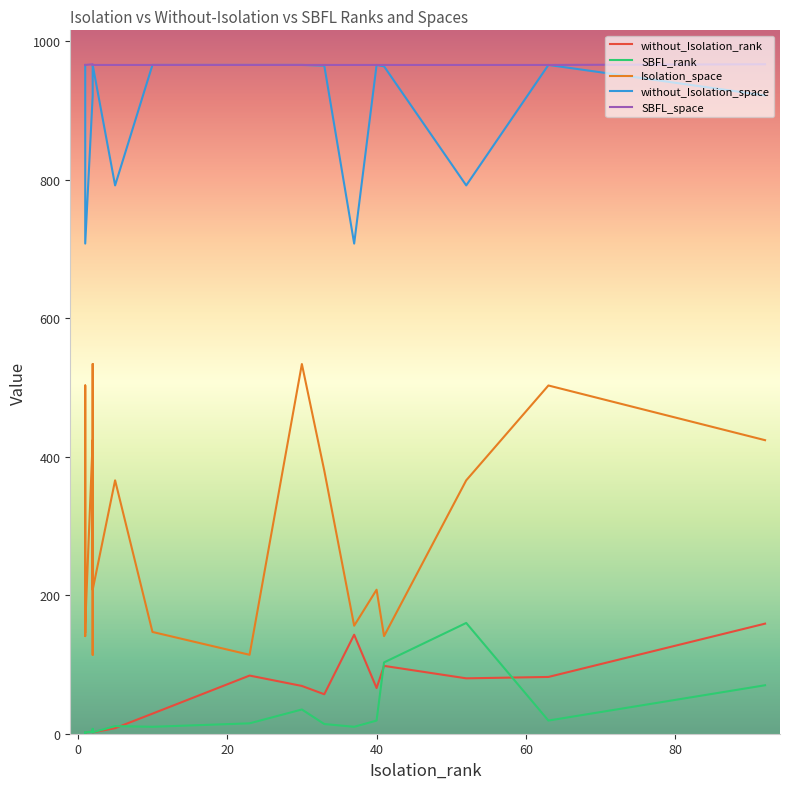

What is the difference between the maximum and minimum values in the without_Isolation_rank series?

158